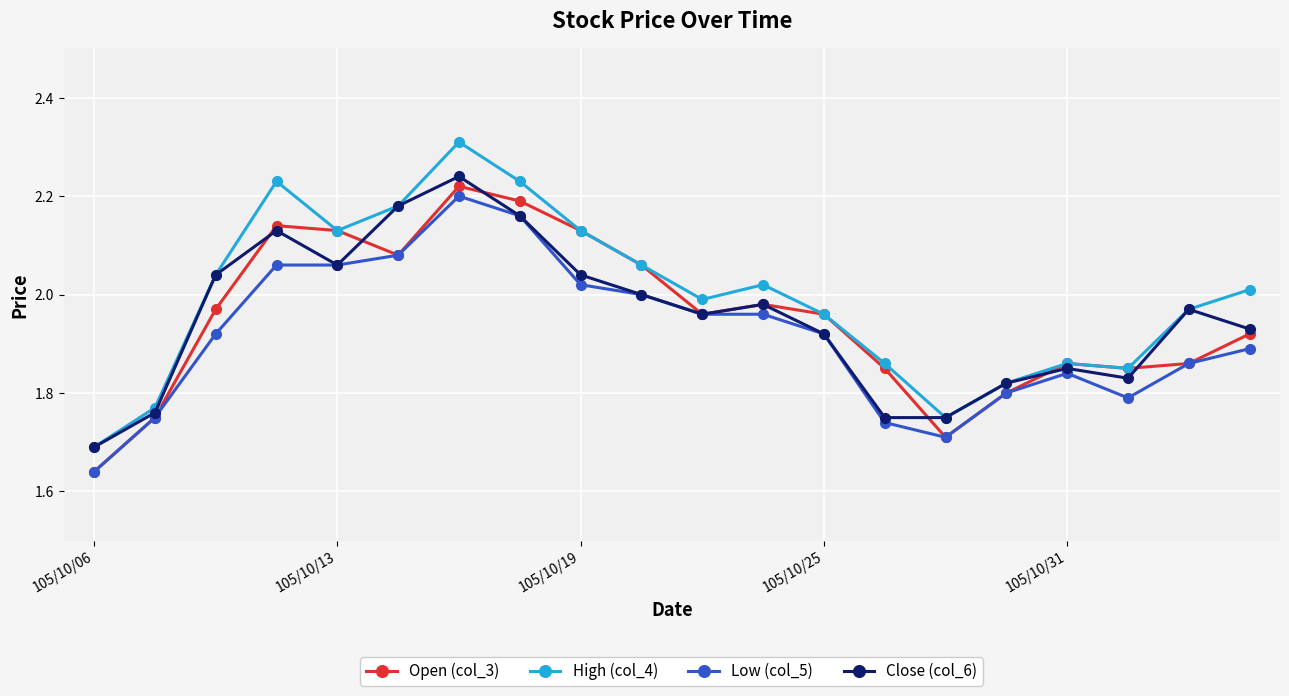

Which series has the largest range (max minus min)?

High (col_4)